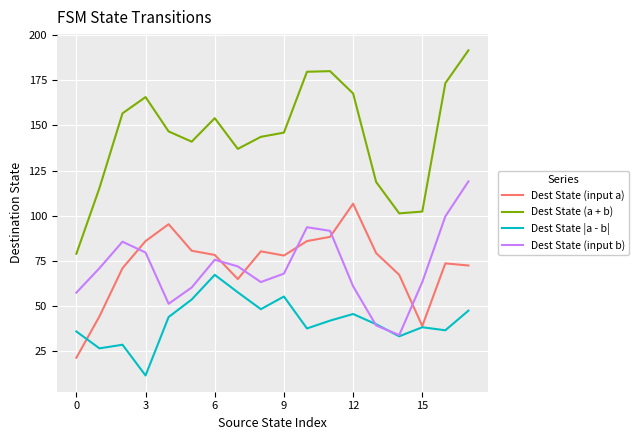

True or false: Dest State (a + b) and Dest State (input b) cross at least once.

False